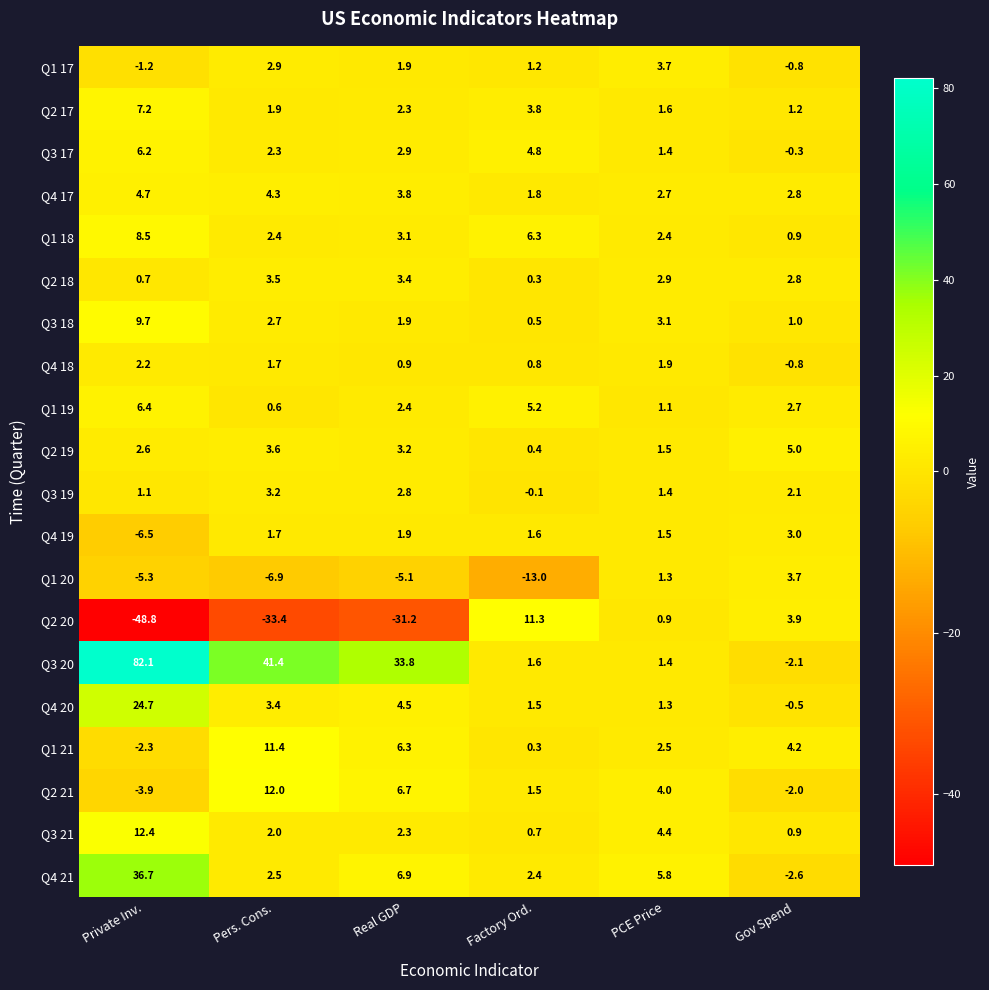

What is the greatest value displayed?

82.1